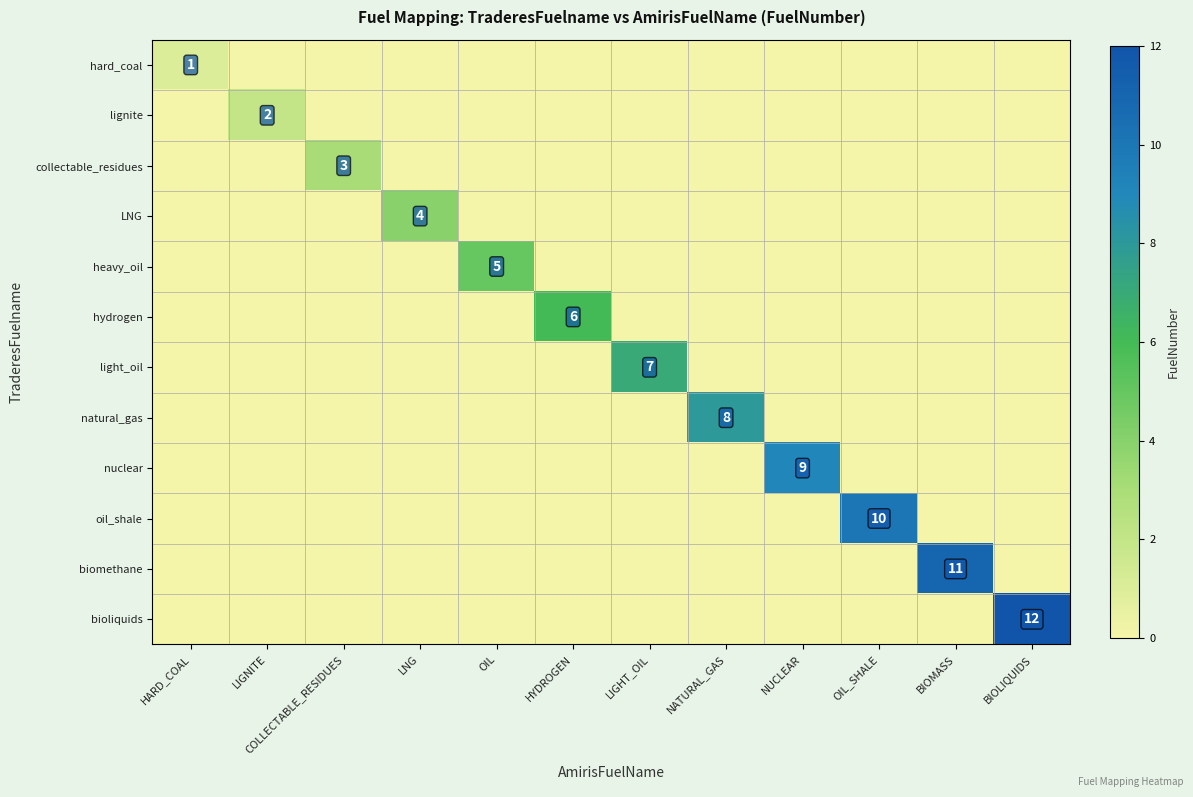

Is the value of natural_gas at LNG greater than the value of hydrogen at COLLECTABLE_RESIDUES?

No